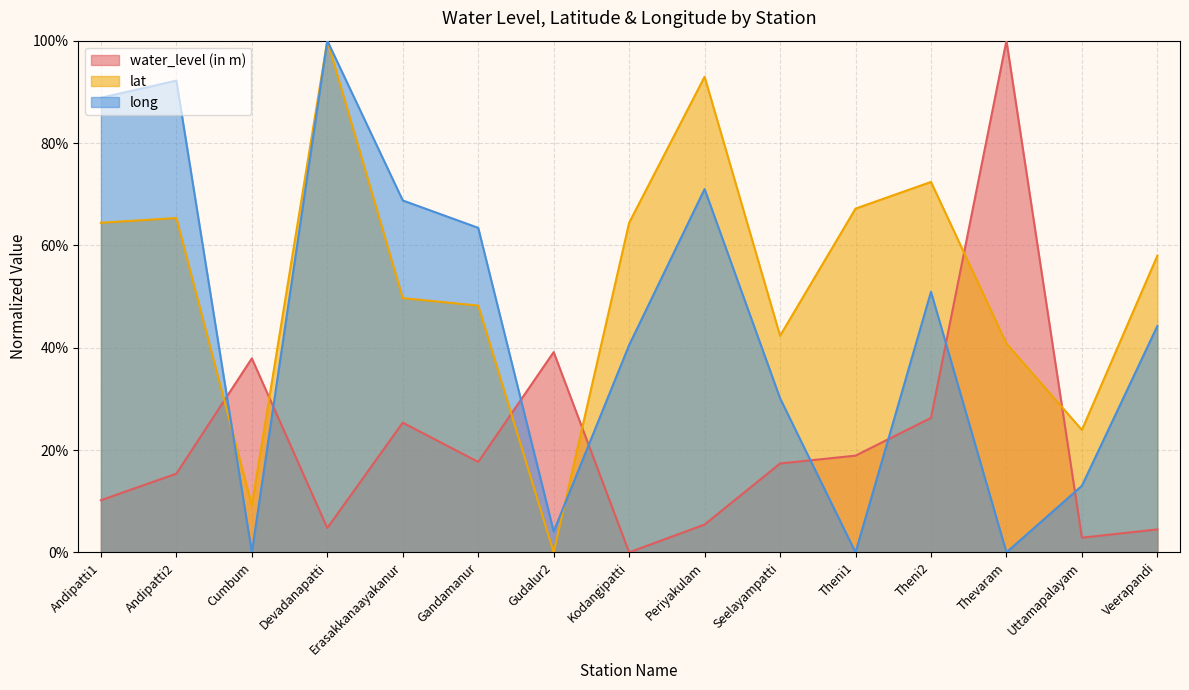

Between Theni1 and Andipatti1, which is larger?

Theni1